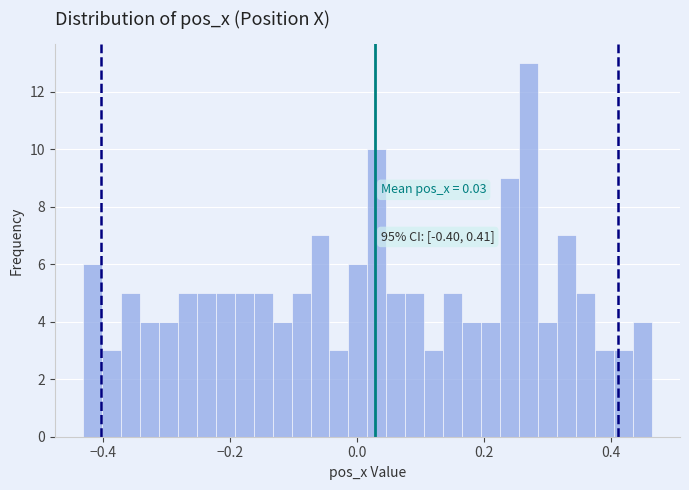

Around what value on the x-axis is the tallest bar? Give the approximate position of its centre, as read against the axis.

0.28